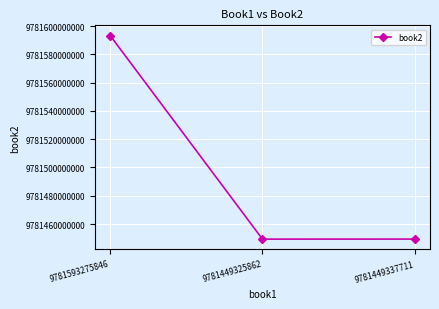

What is the difference between the maximum and second lowest values?

143912539